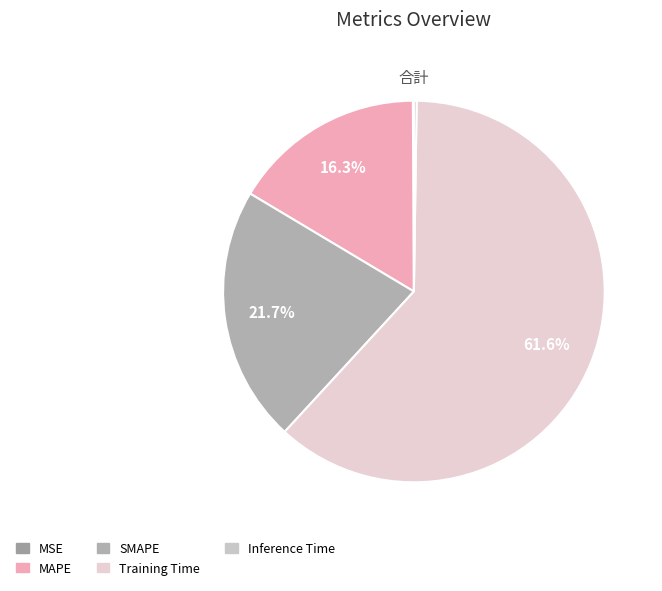

What percentage is NOT represented by MSE?

99.9%